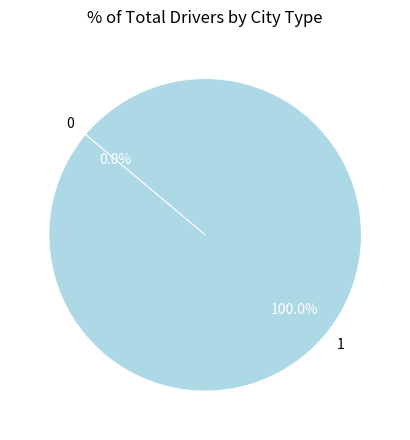

What percentage is the 1 slice, to the nearest percent?

100%